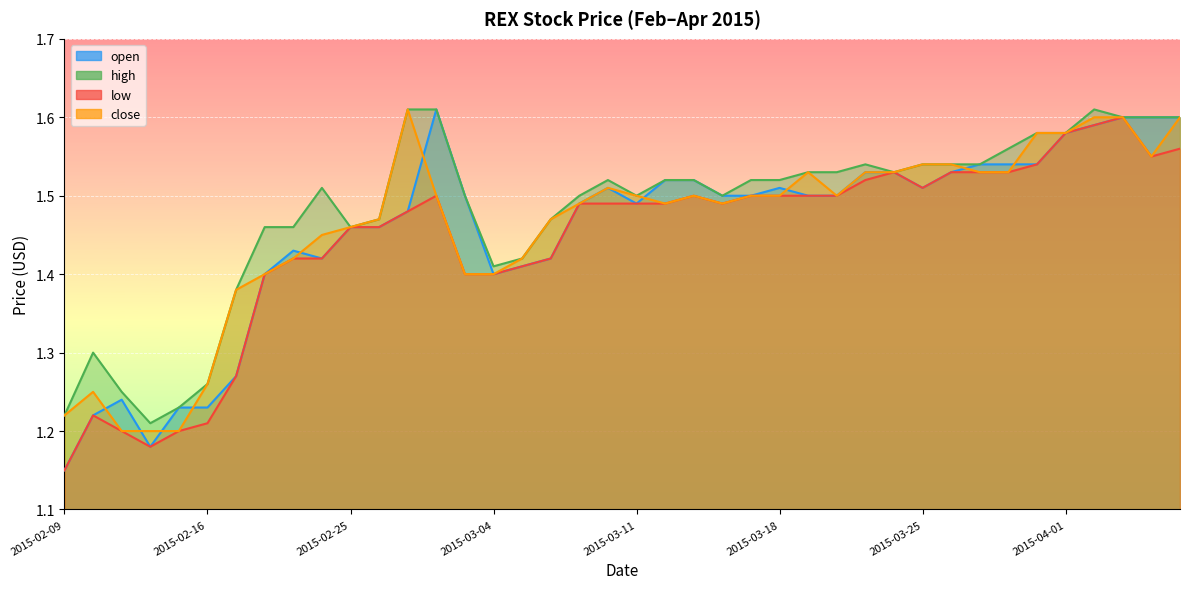

What is the difference between the maximum and minimum values in the close series?

0.4